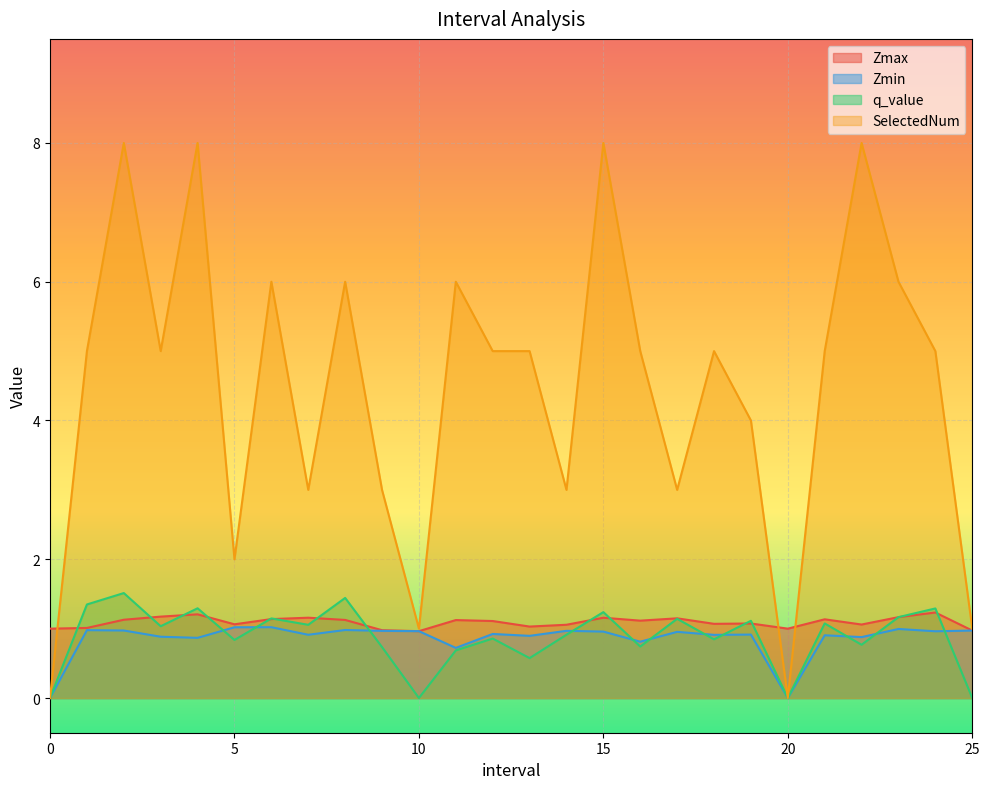

Reading right to left, list all the values displayed in this chart.

Zmax: 25.0=1.0	24.0=1.2	23.0=1.2	22.0=1.1	21.0=1.1	20=1.0	19.0=1.1	18.0=1.1	17.0=1.1	16.0=1.1	15.0=1.2	14.0=1.1	13.0=1.0	12.0=1.1	11.0=1.1	10.0=1.0	9.0=1.0	8.0=1.1	7.0=1.2	6.0=1.1	5.0=1.1	4.0=1.2	3.0=1.2	2.0=1.1	1.0=1.0	0=1.0
Zmin: 25.0=1.0	24.0=1.0	23.0=1.0	22.0=0.9	21.0=0.9	20=0.0	19.0=0.9	18.0=0.9	17.0=1.0	16.0=0.8	15.0=1.0	14.0=1.0	13.0=0.9	12.0=0.9	11.0=0.7	10.0=1.0	9.0=1.0	8.0=1.0	7.0=0.9	6.0=1.0	5.0=1.0	4.0=0.9	3.0=0.9	2.0=1.0	1.0=1.0	0=0.0
q_value: 25.0=0.0	24.0=1.3	23.0=1.2	22.0=0.8	21.0=1.1	20=0.0	19.0=1.1	18.0=0.8	17.0=1.1	16.0=0.7	15.0=1.2	14.0=0.9	13.0=0.6	12.0=0.9	11.0=0.7	10.0=0.0	9.0=0.7	8.0=1.4	7.0=1.1	6.0=1.1	5.0=0.8	4.0=1.3	3.0=1.0	2.0=1.5	1.0=1.3	0=0.0
SelectedNum: 25.0=1.0	24.0=5.0	23.0=6.0	22.0=8.0	21.0=5.0	20=0.0	19.0=4.0	18.0=5.0	17.0=3.0	16.0=5.0	15.0=8.0	14.0=3.0	13.0=5.0	12.0=5.0	11.0=6.0	10.0=1.0	9.0=3.0	8.0=6.0	7.0=3.0	6.0=6.0	5.0=2.0	4.0=8.0	3.0=5.0	2.0=8.0	1.0=5.0	0=0.0